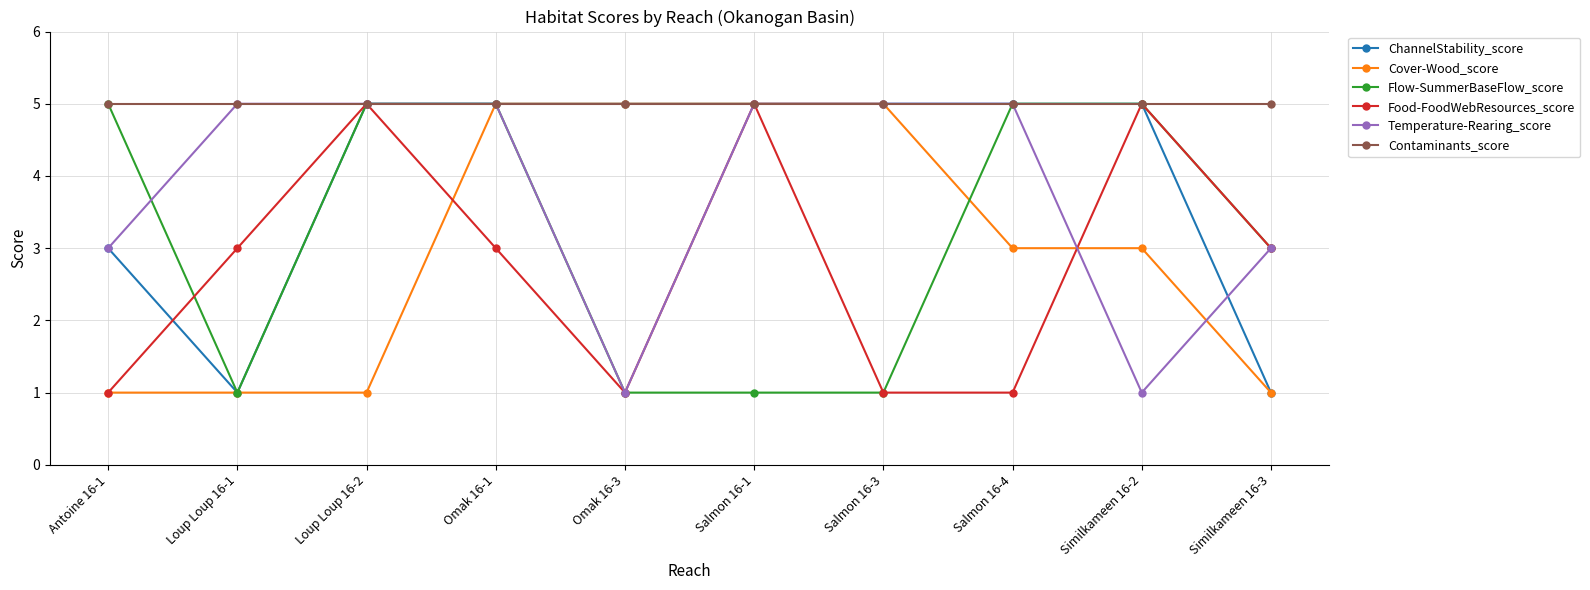

True or false: Cover-Wood_score and Flow-SummerBaseFlow_score cross at least once.

True